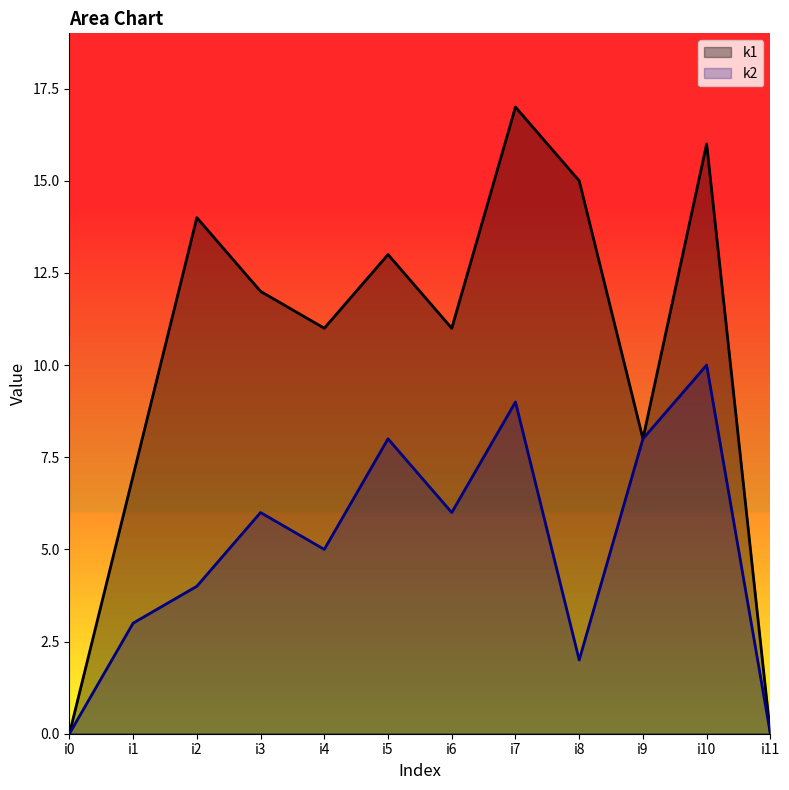

At which label does k2 reach its minimum?

i0